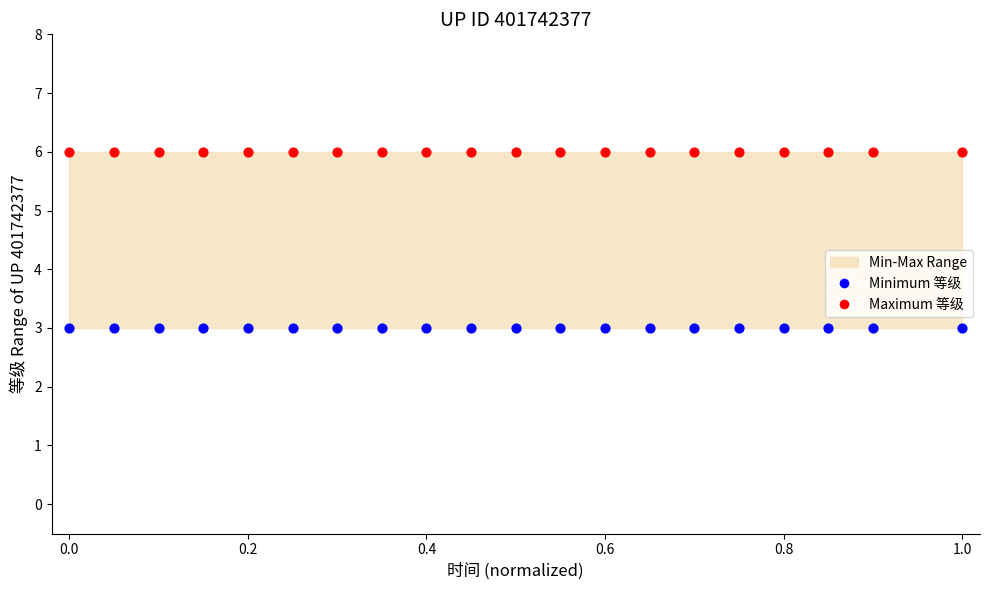

Which series reaches the maximum Y coordinate?

Maximum 等级